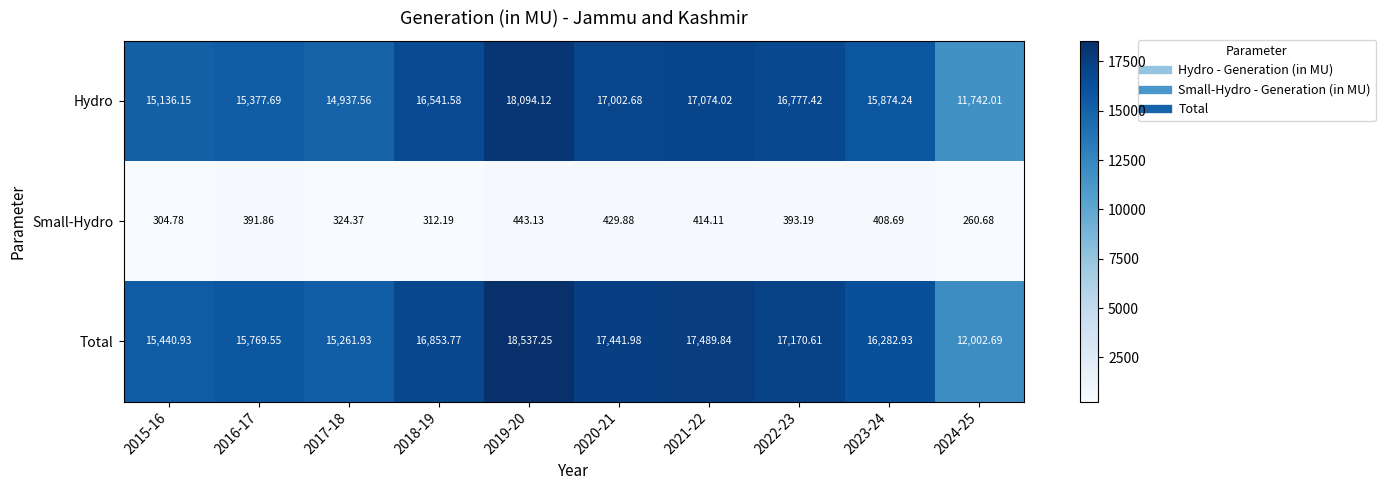

List the series in order of their peak value, lowest first.

Small-Hydro, Hydro, Total